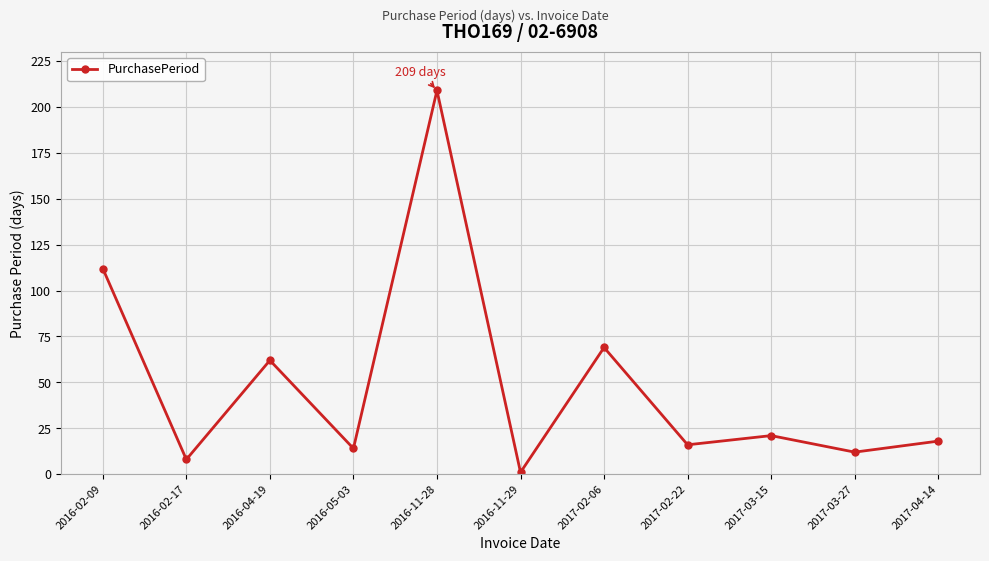

What is the value of the 5th point from the left?

209